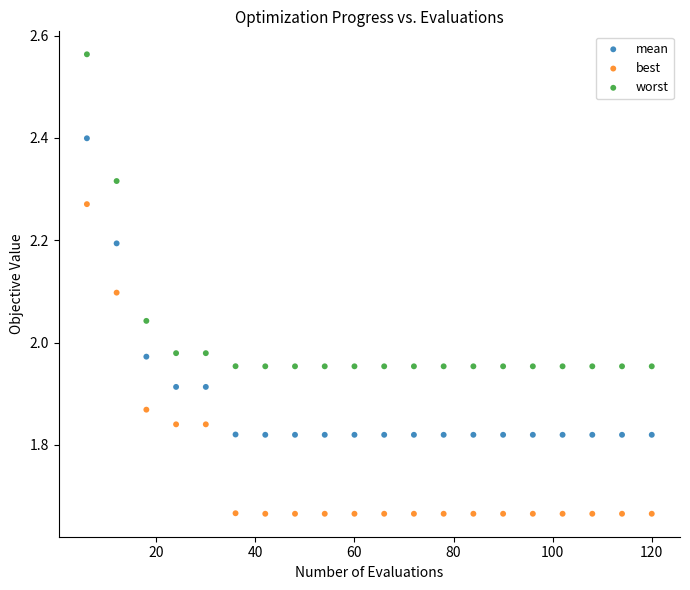

Which series has the widest spread of Y values?

worst